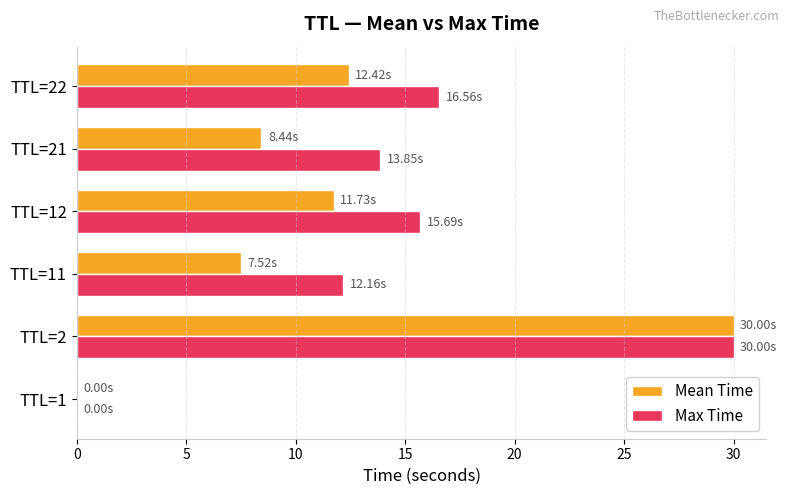

Which series has the largest total across all categories?

Max Time